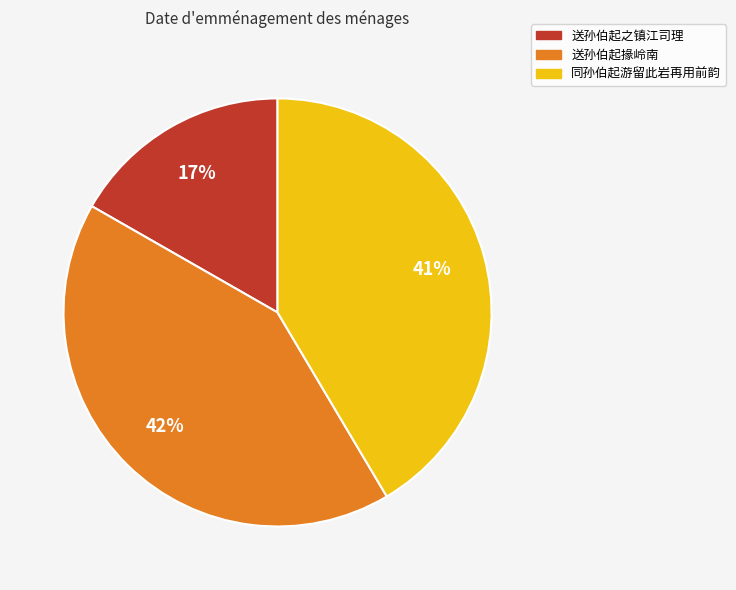

How many segments does this pie chart have?

3